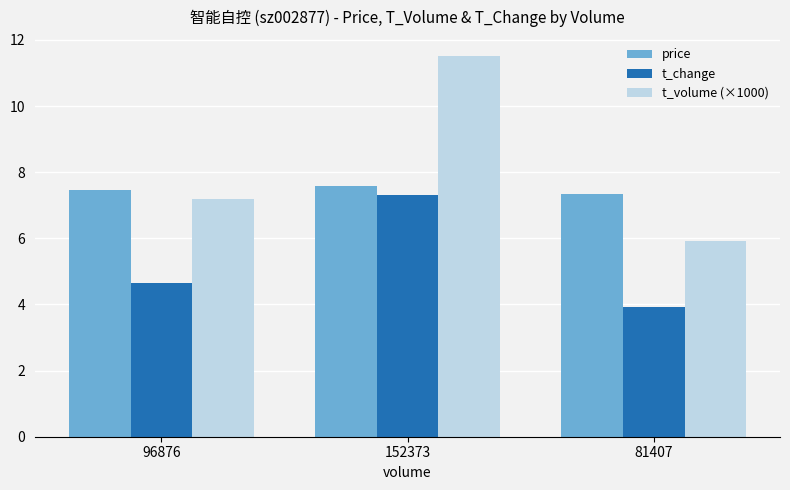

What are all the series names shown in the legend?

price, t_change, t_volume (×1000)